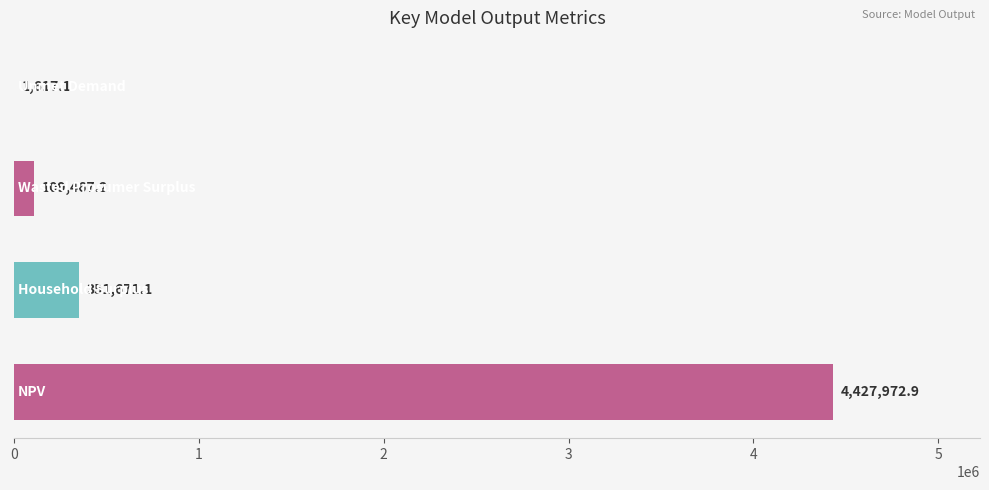

What is the maximum value shown in the chart?

4427972.9